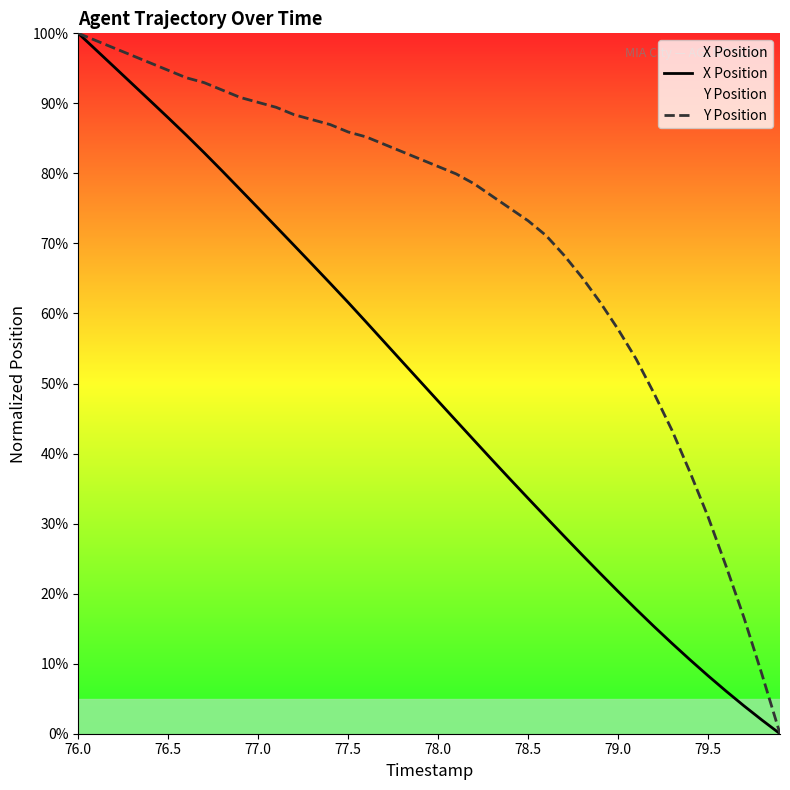

Rank the series by their average value, from highest to lowest.

Y Position, X Position